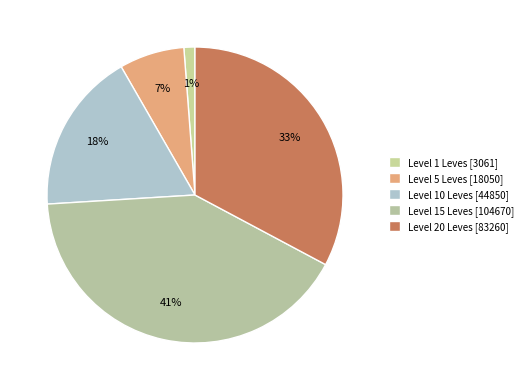

How many segments does this pie chart have?

5